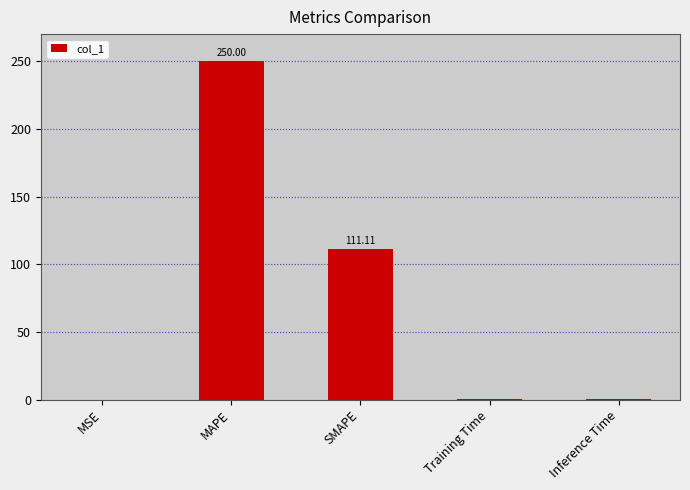

Where is the data nearest to the value 125?

SMAPE